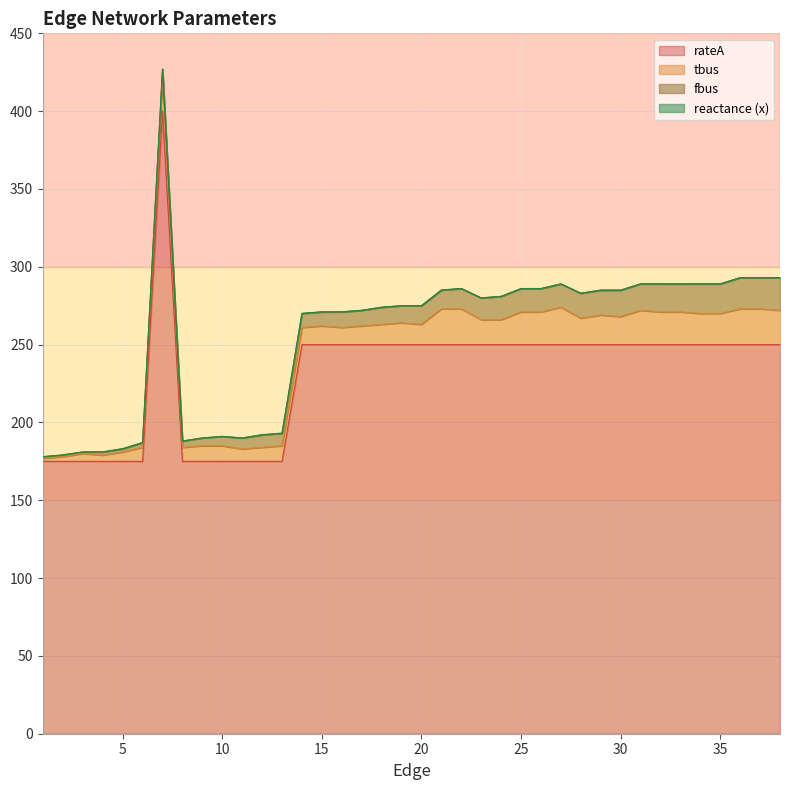

Reading left to right, transcribe all the data shown in this chart.

fbus: 1.0	1.0	1.0	2.0	2.0	3.0	3.0	4.0	5.0	6.0	7.0	8.0	8.0	9.0	9.0	10.0	10.0	11.0	11.0	12.0	12.0	13.0	14.0	15.0	15.0	15.0	15.0	16.0	16.0	17.0	17.0	18.0	18.0	19.0	19.0	20.0	20.0	21.0
tbus: 2.0	3.0	5.0	4.0	6.0	9.0	24.0	9.0	10.0	10.0	8.0	9.0	10.0	11.0	12.0	11.0	12.0	13.0	14.0	13.0	23.0	23.0	16.0	16.0	21.0	21.0	24.0	17.0	19.0	18.0	22.0	21.0	21.0	20.0	20.0	23.0	23.0	22.0
x: 0.0	0.2	0.1	0.1	0.2	0.1	0.1	0.1	0.1	0.1	0.1	0.2	0.2	0.1	0.1	0.1	0.1	0.0	0.0	0.0	0.1	0.1	0.0	0.0	0.0	0.0	0.1	0.0	0.0	0.0	0.1	0.0	0.0	0.0	0.0	0.0	0.0	0.1
rateA: 175.0	175.0	175.0	175.0	175.0	175.0	400.0	175.0	175.0	175.0	175.0	175.0	175.0	250.0	250.0	250.0	250.0	250.0	250.0	250.0	250.0	250.0	250.0	250.0	250.0	250.0	250.0	250.0	250.0	250.0	250.0	250.0	250.0	250.0	250.0	250.0	250.0	250.0